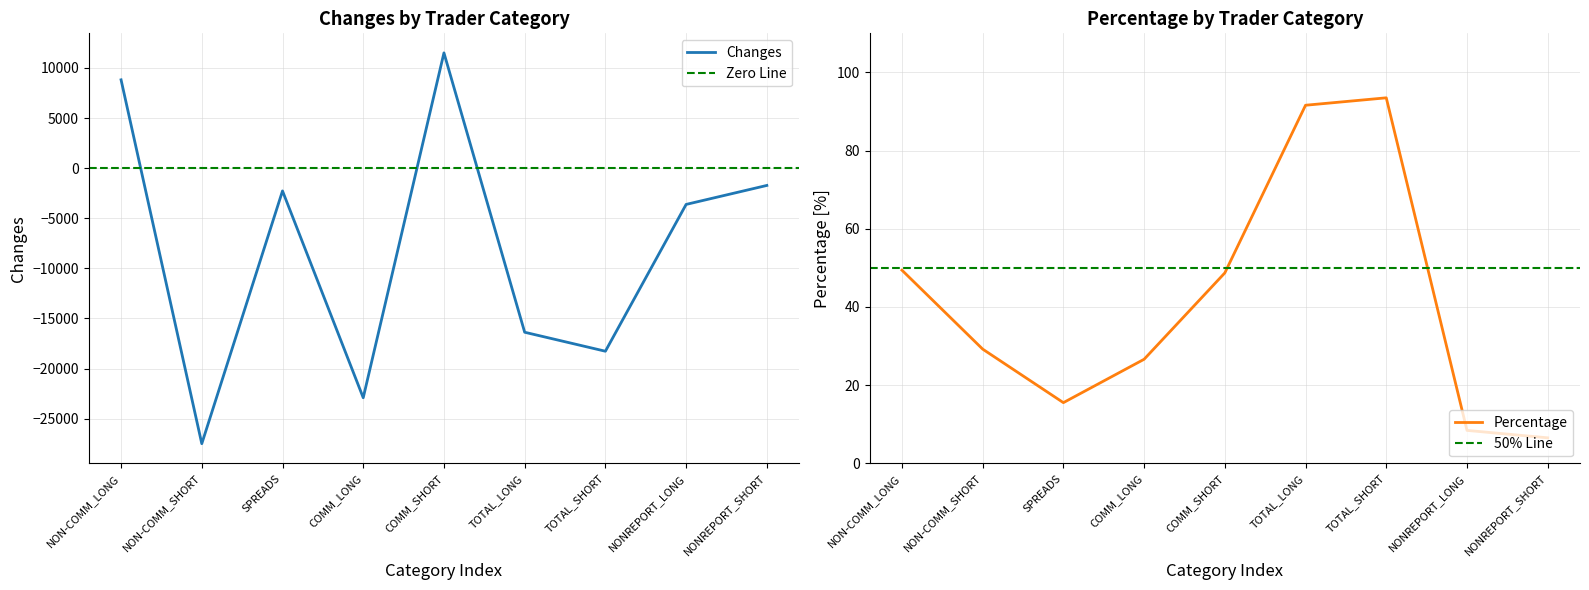

How many interior local peaks does the Percentage series have?

1